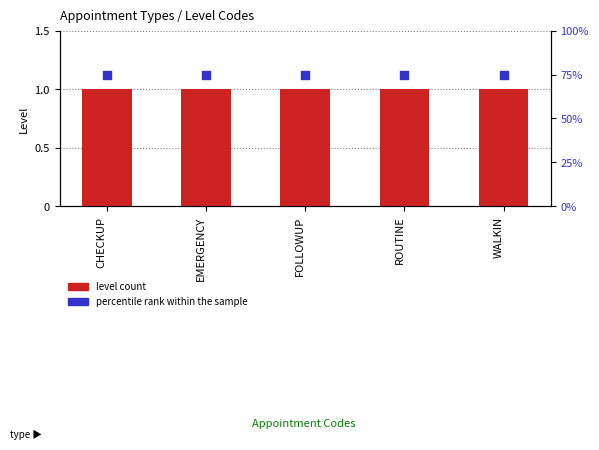

Which series has the largest total across all categories?

percentile rank within the sample